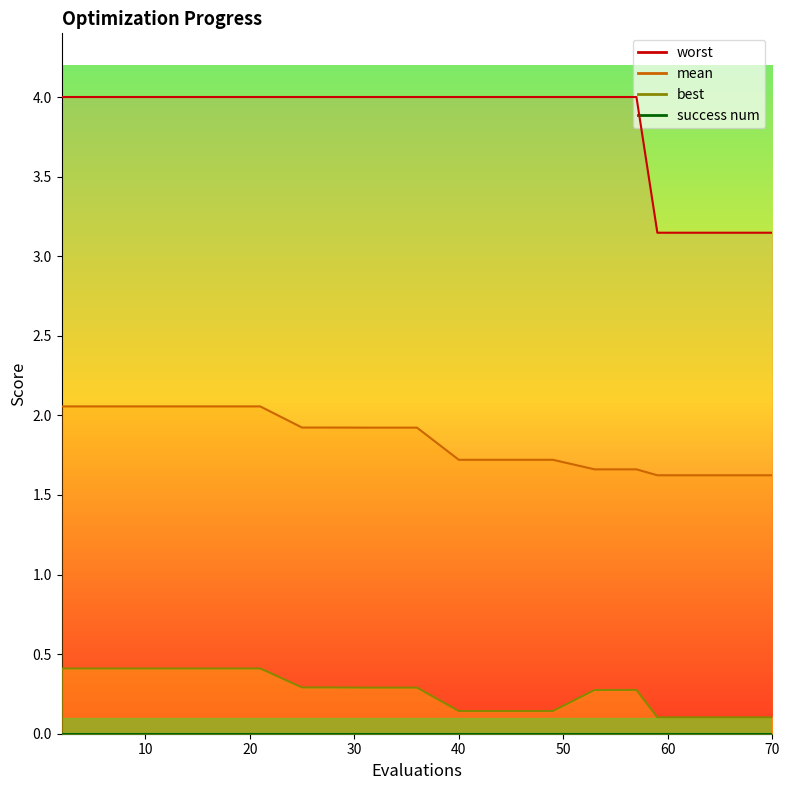

How many categories are shown in the chart?

20